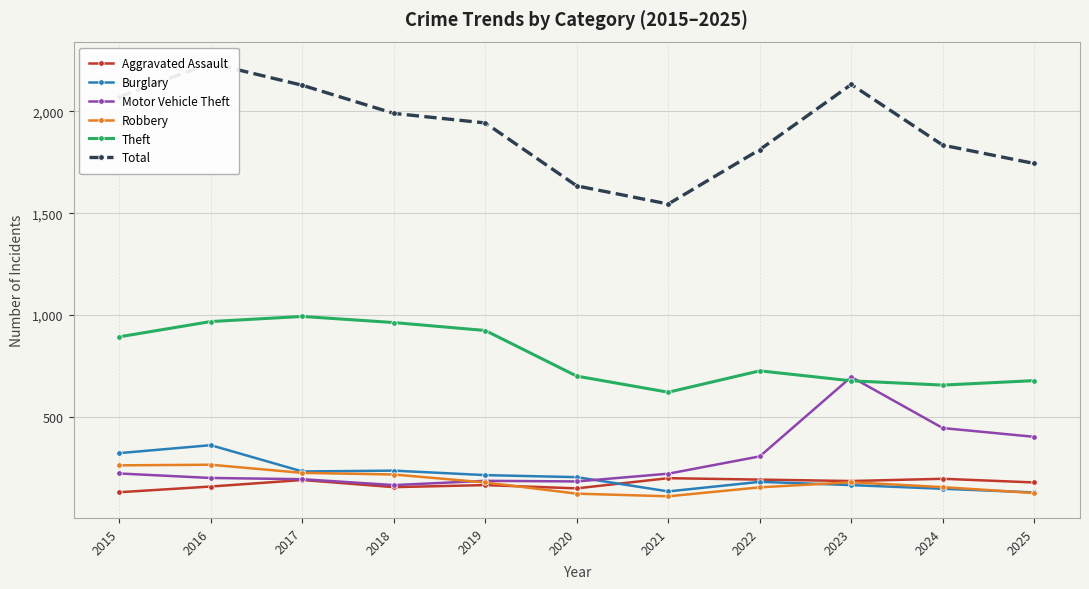

What is the lowest value of the Theft series?

621